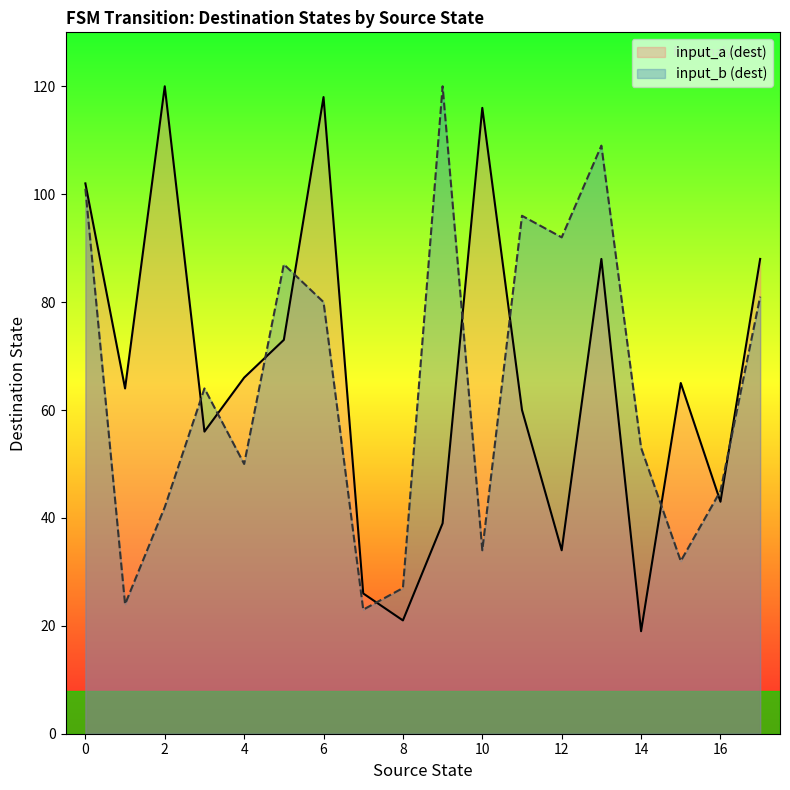

Which series has the largest total across all categories?

input_a (dest)